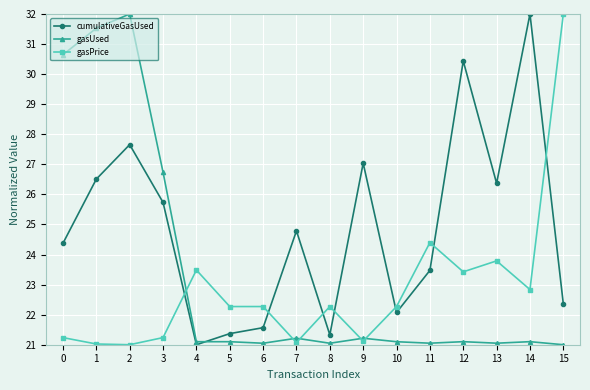

What is the difference between the maximum and minimum values in the cumulativeGasUsed series?

11.0